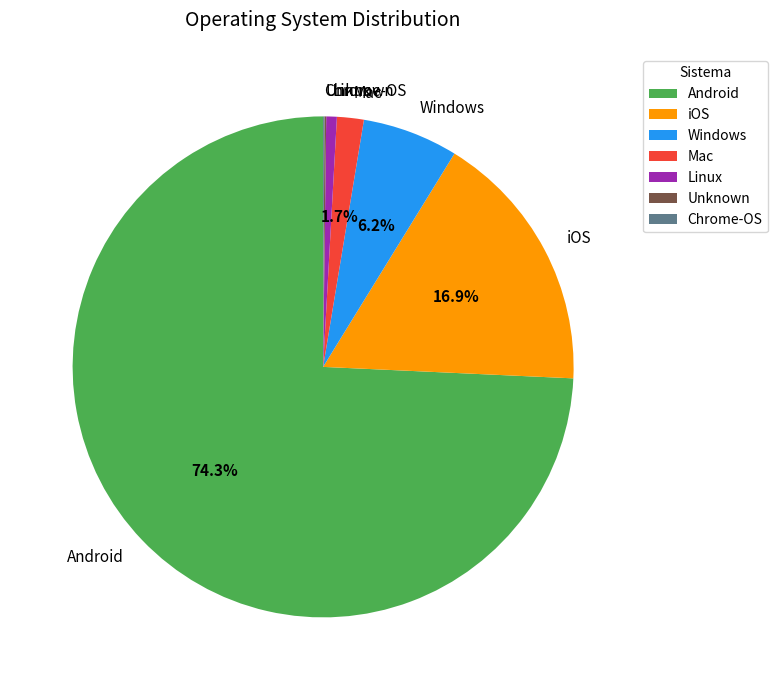

Is the sum of Mac and iOS greater than half?

No